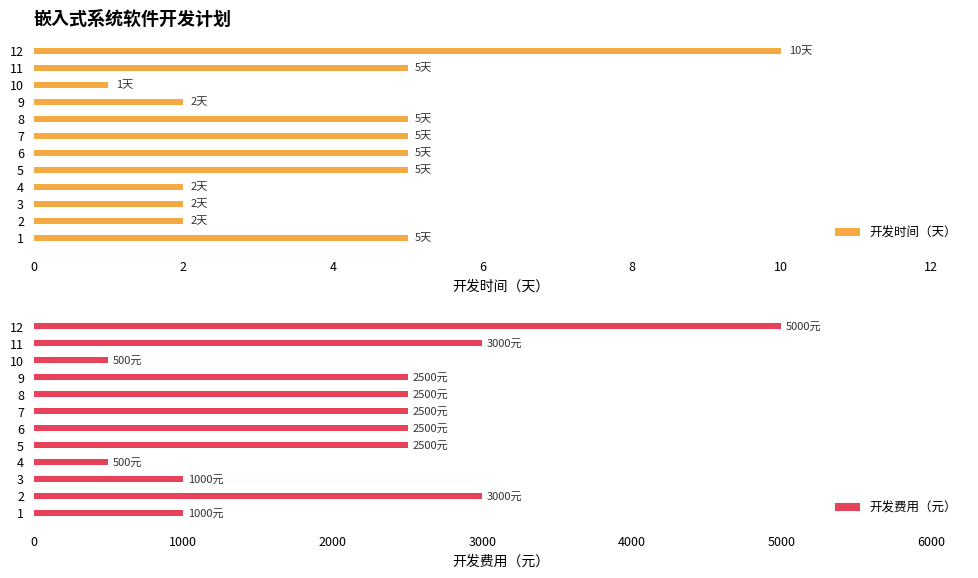

How many data points in 开发费用（元） are above 2500?

3